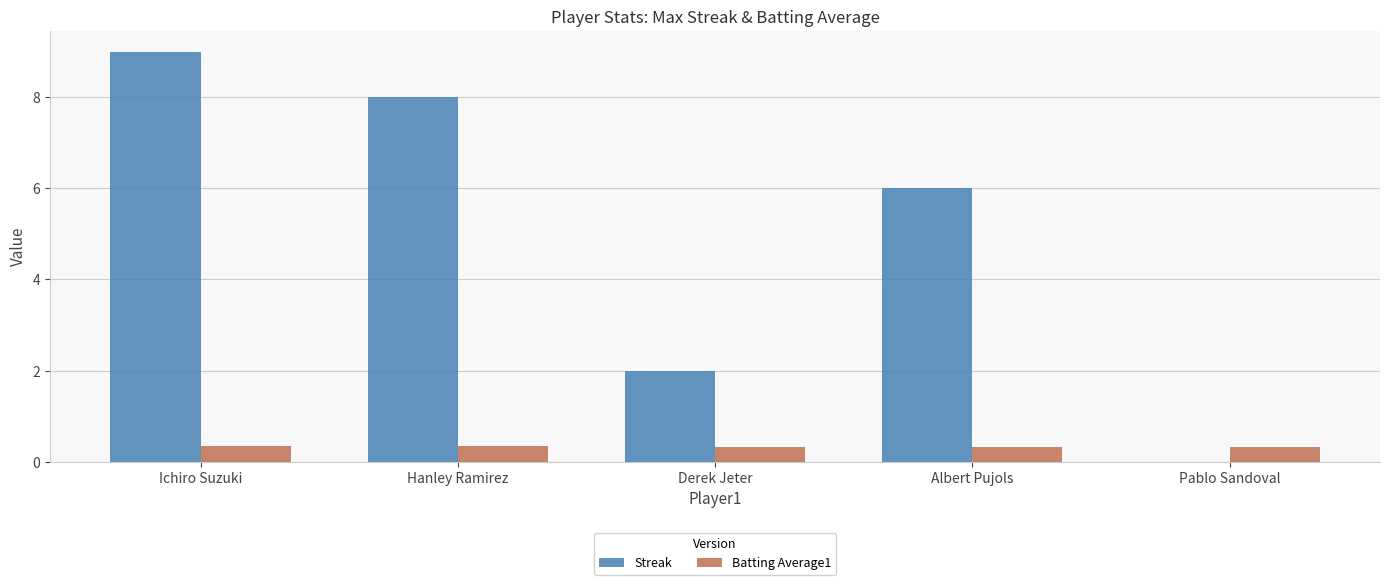

Which series has the largest total across all categories?

Streak